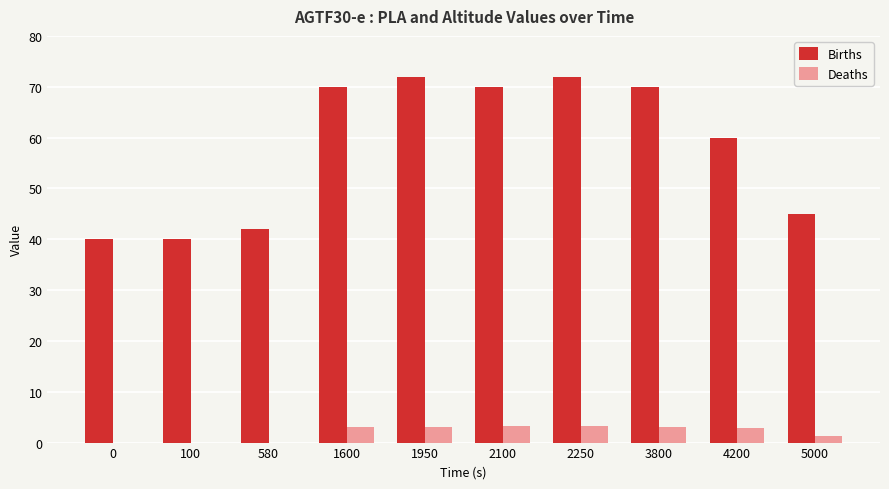

Which series changed the most between 100 and 2250?

Births